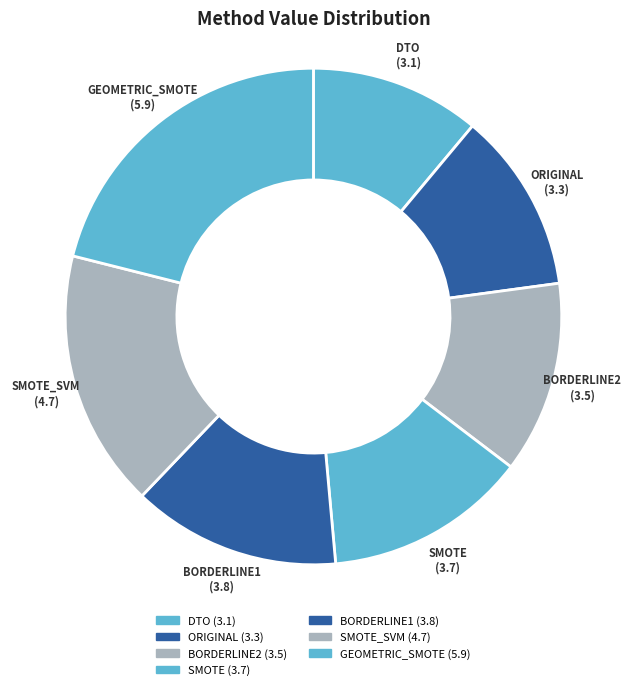

How many segments does this pie chart have?

7